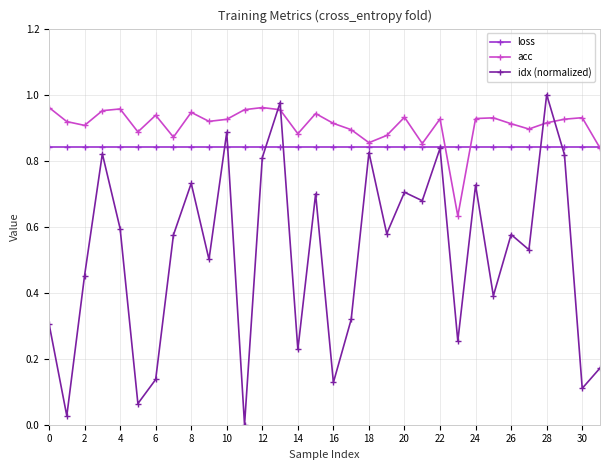

Which series has the largest range (max minus min)?

idx (normalized)